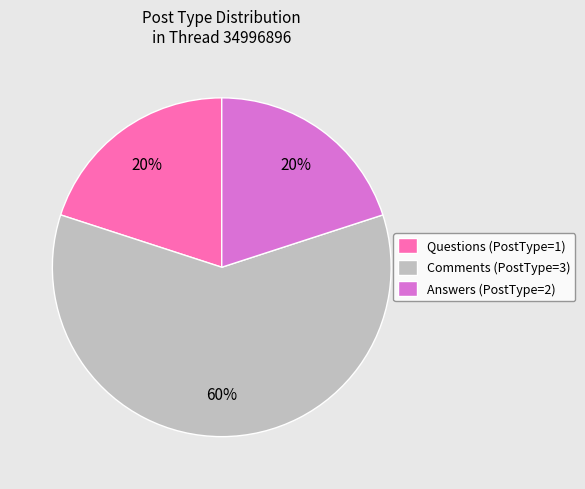

Do Comments (PostType=3) and Answers (PostType=2) together represent more than half of the pie?

Yes